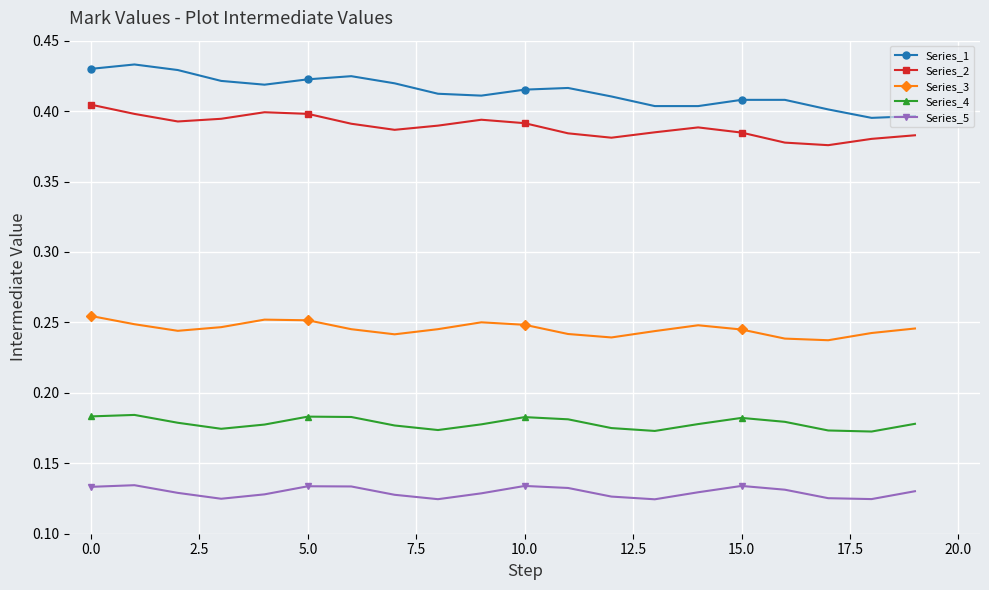

What are all the series names shown in the legend?

Series_1, Series_2, Series_3, Series_4, Series_5